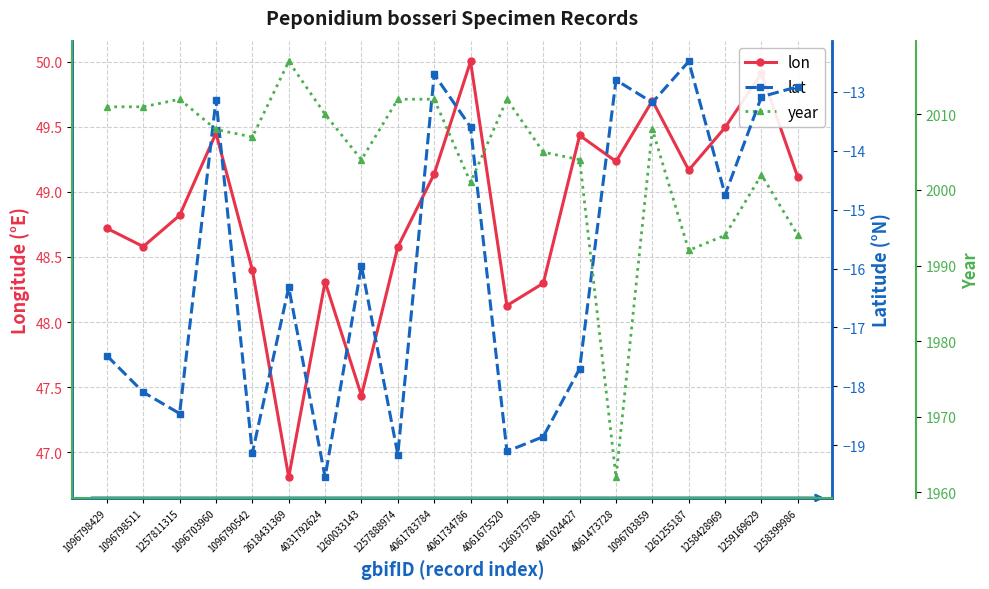

Rank the categories by lon value from lowest to highest.

2618431369, 1260033143, 4061675520, 1260375788, 4031792624, 1096790542, 1257888974, 1096798511, 1096798429, 1257811315, 1258399986, 4061783784, 1261255187, 4061473728, 4061024427, 1096703960, 1258428969, 1096703859, 1259169629, 4061734786